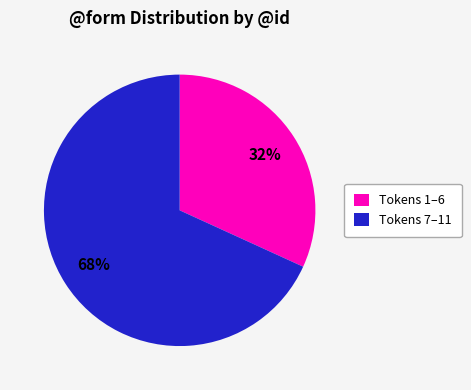

What is the ratio of the value at Tokens 1–6 to the value at Tokens 7–11?

0.5